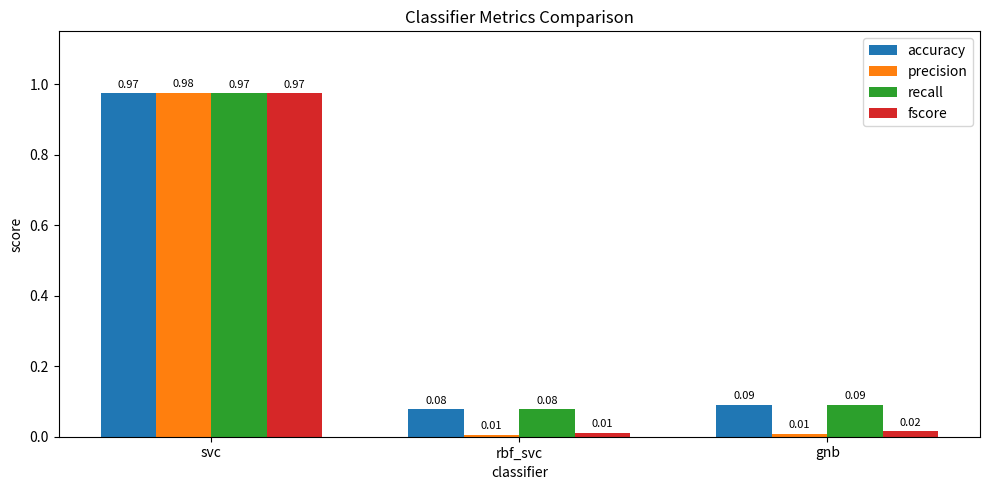

Does the chart contain stacked bars?

No